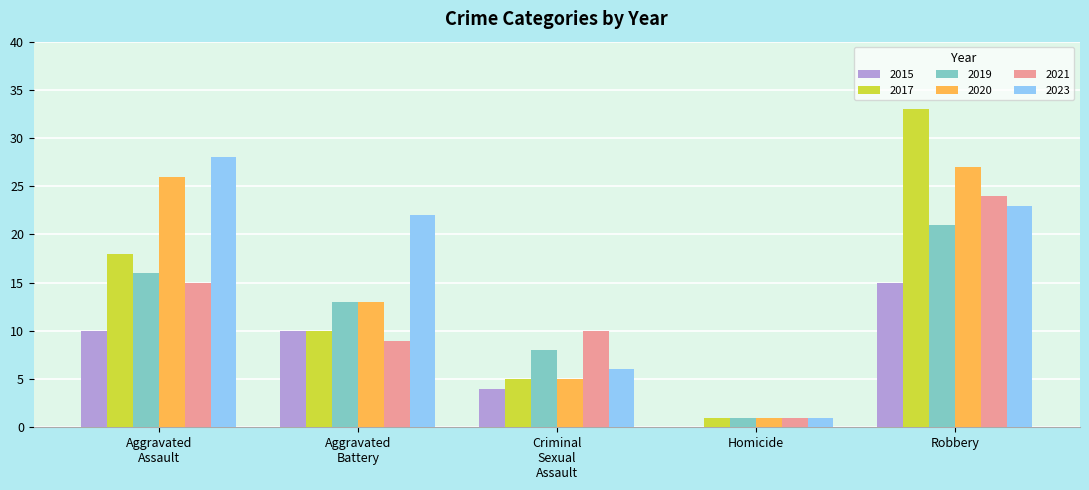

Which series has the widest spread of values?

2017